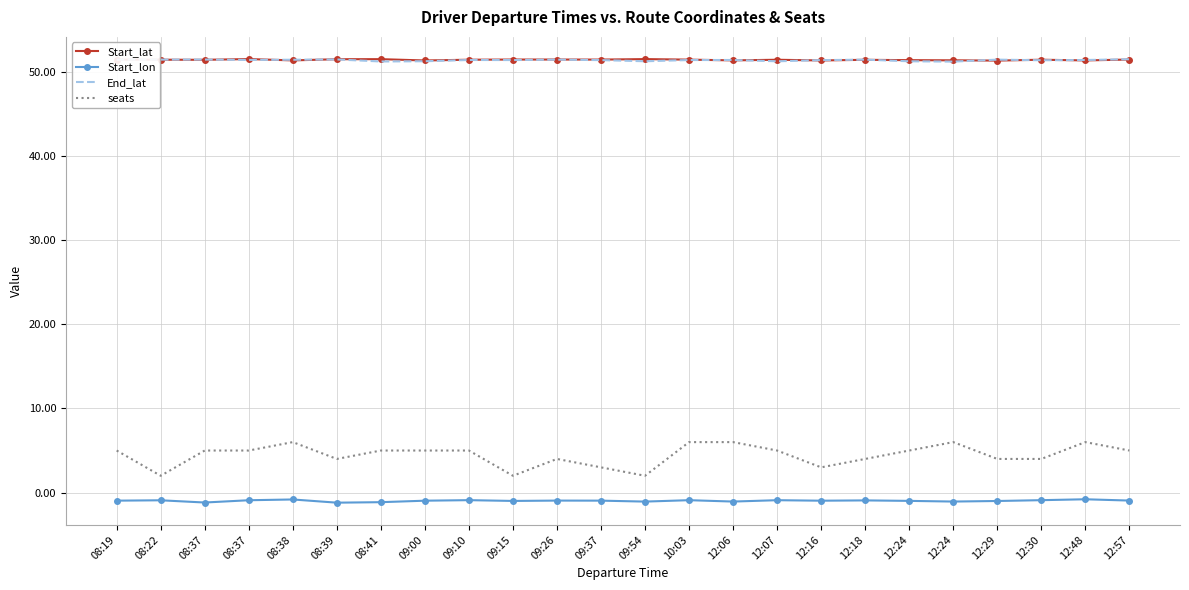

Which series has the widest spread of values?

seats